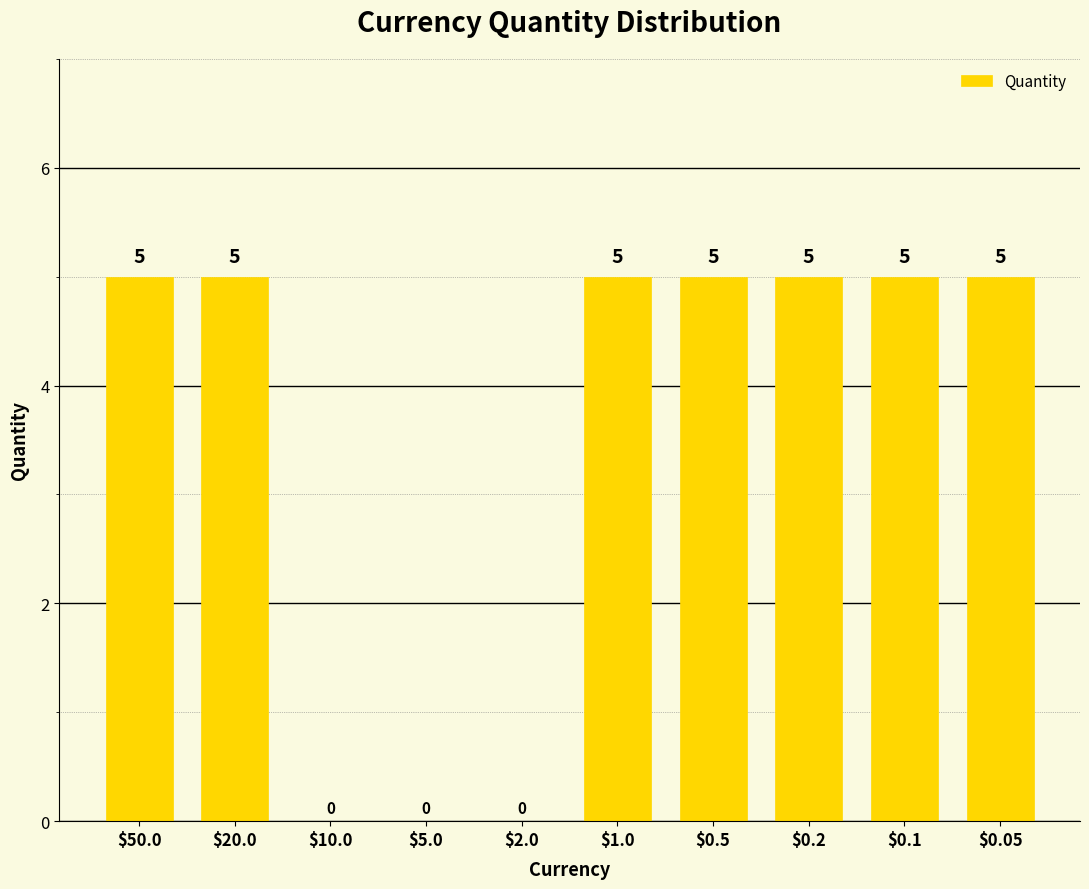

What is the maximum value shown in the chart?

5